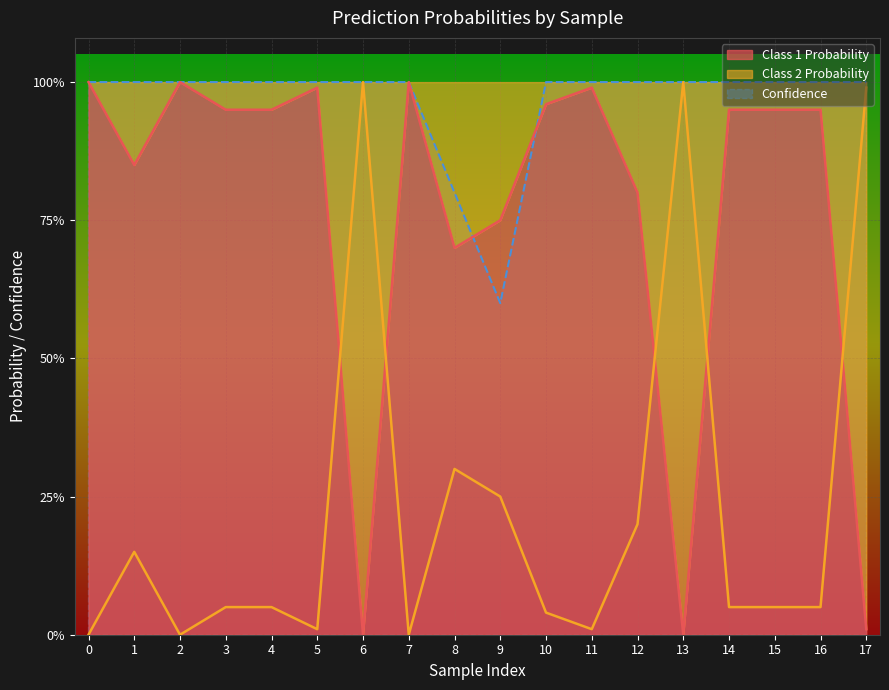

Which series has the widest spread of values?

Class 1 Probability